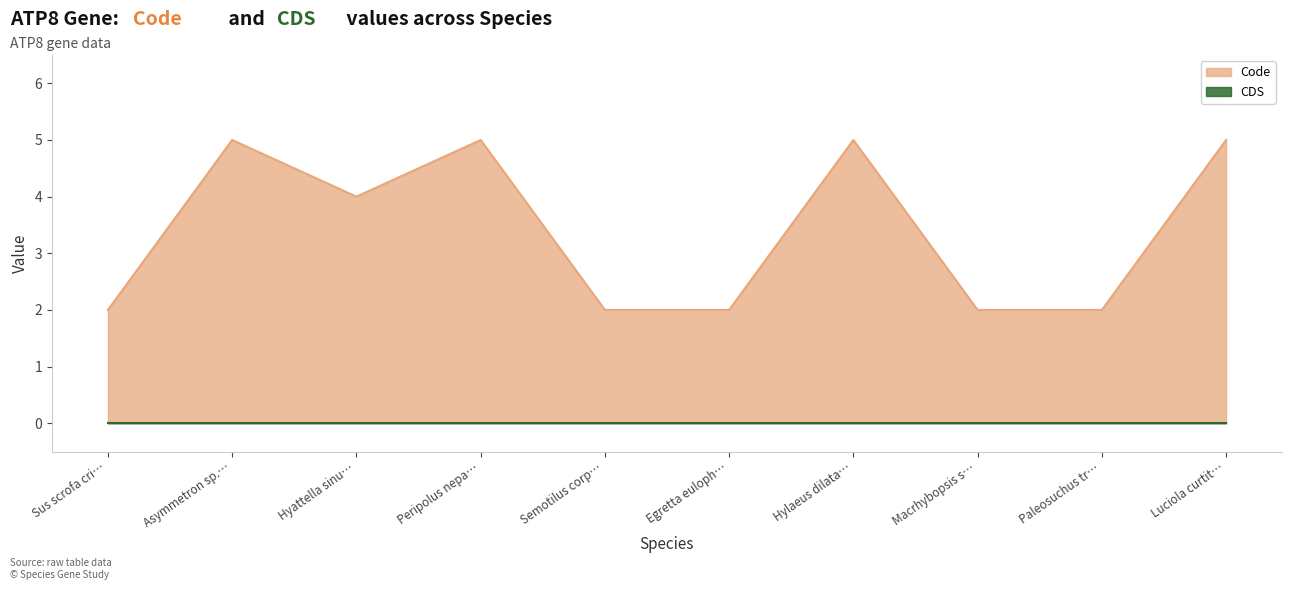

Which has a higher value, Peripolus nepa… or Asymmetron sp.…?

Peripolus nepa…